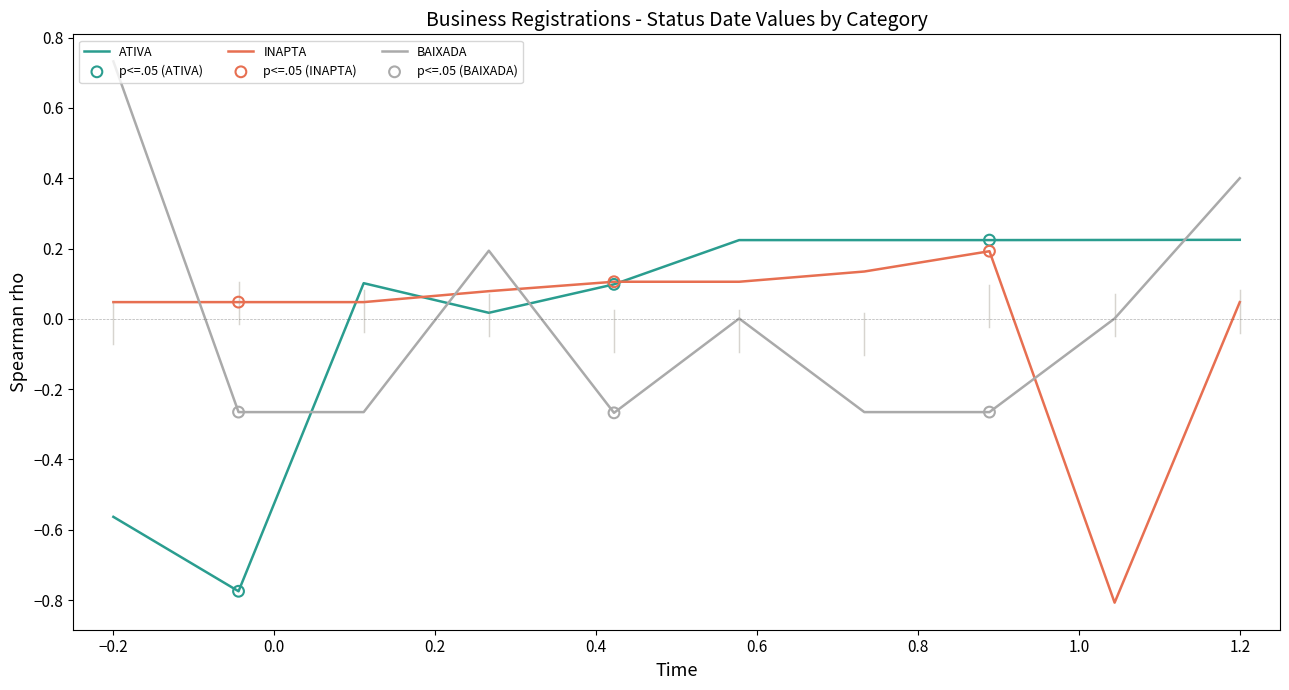

At how many categories does at least one series exceed 0?

10